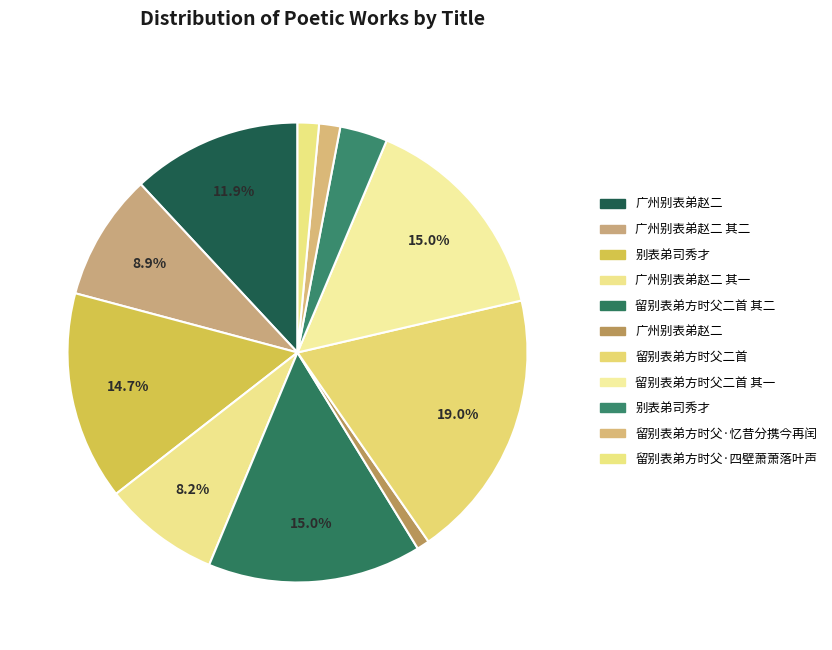

Which category has the biggest portion of the pie?

留别表弟方时父二首